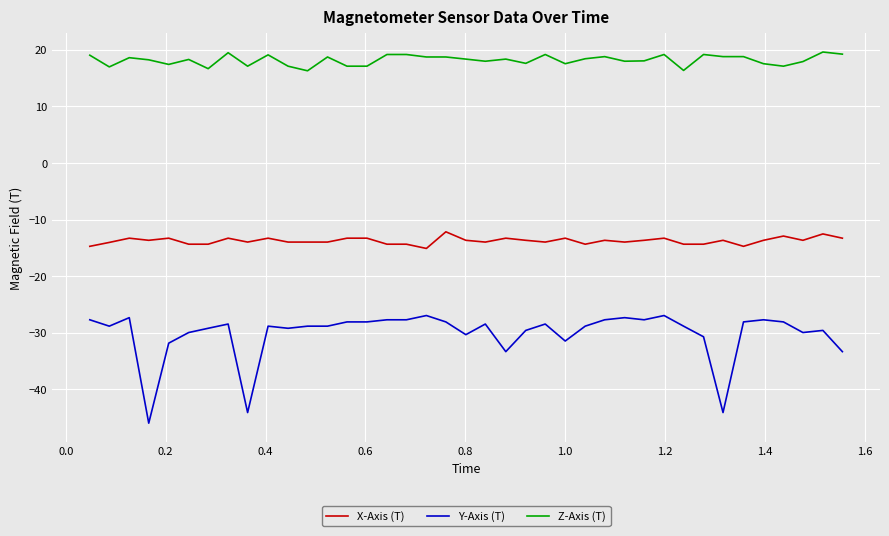

Which series has the largest range (max minus min)?

Y-Axis (T)